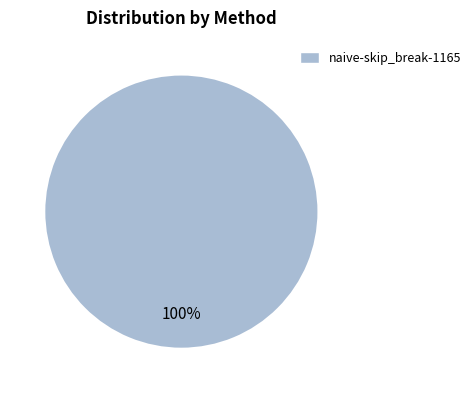

Which category accounts for the majority?

naive-skip_break-1165